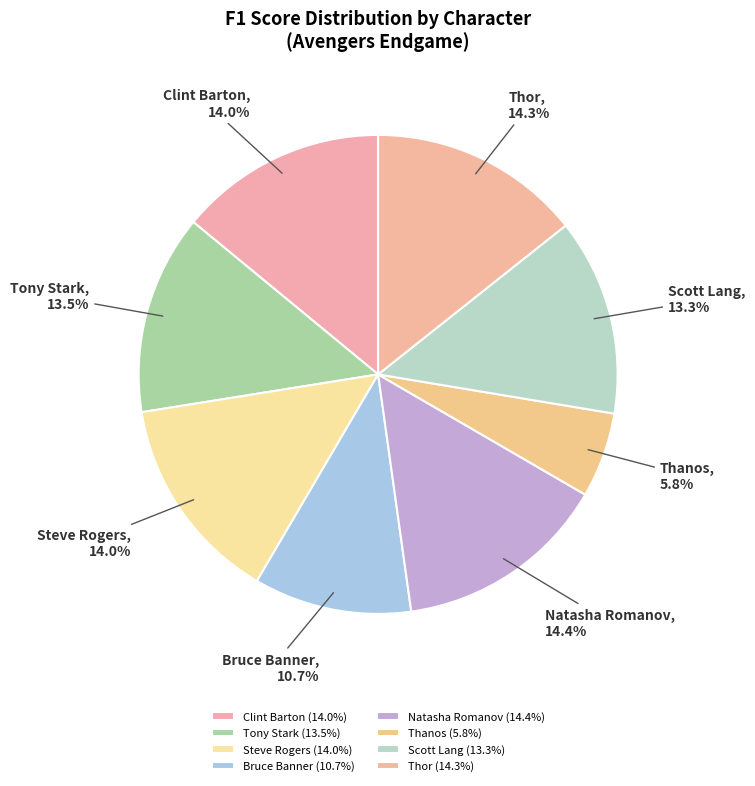

What is the total percentage of Natasha Romanov and Thor?

28.7%